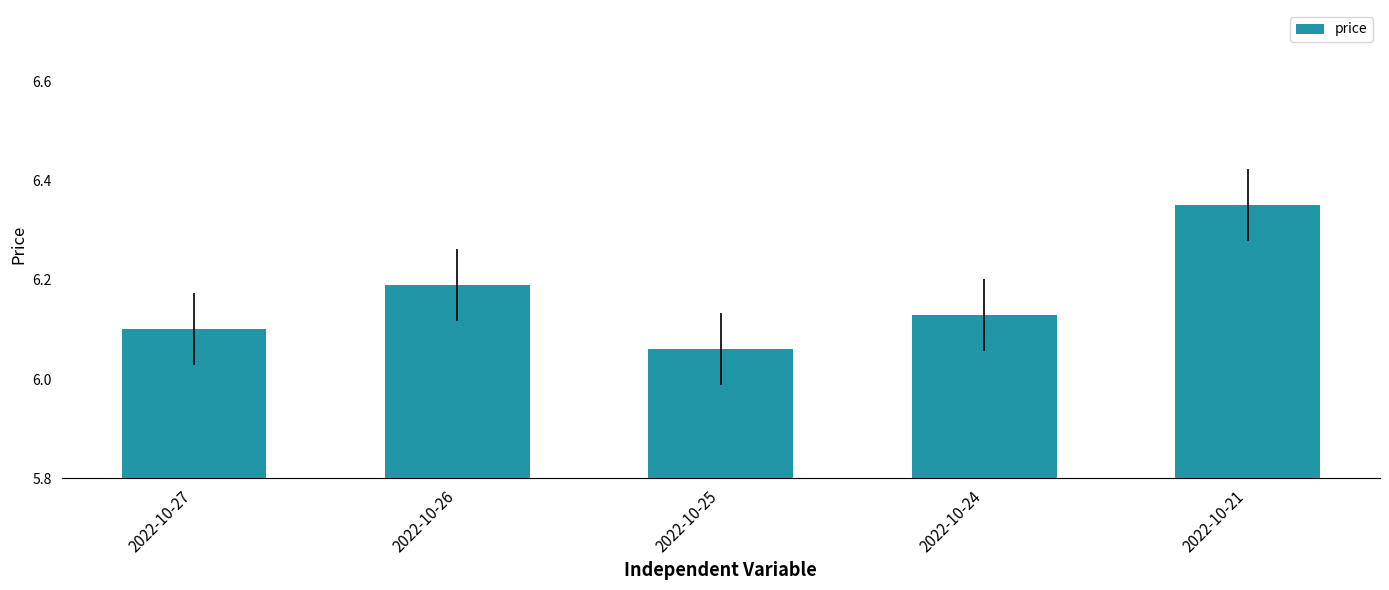

What is the change in value from 2022-10-25 to 2022-10-21?

+0.3